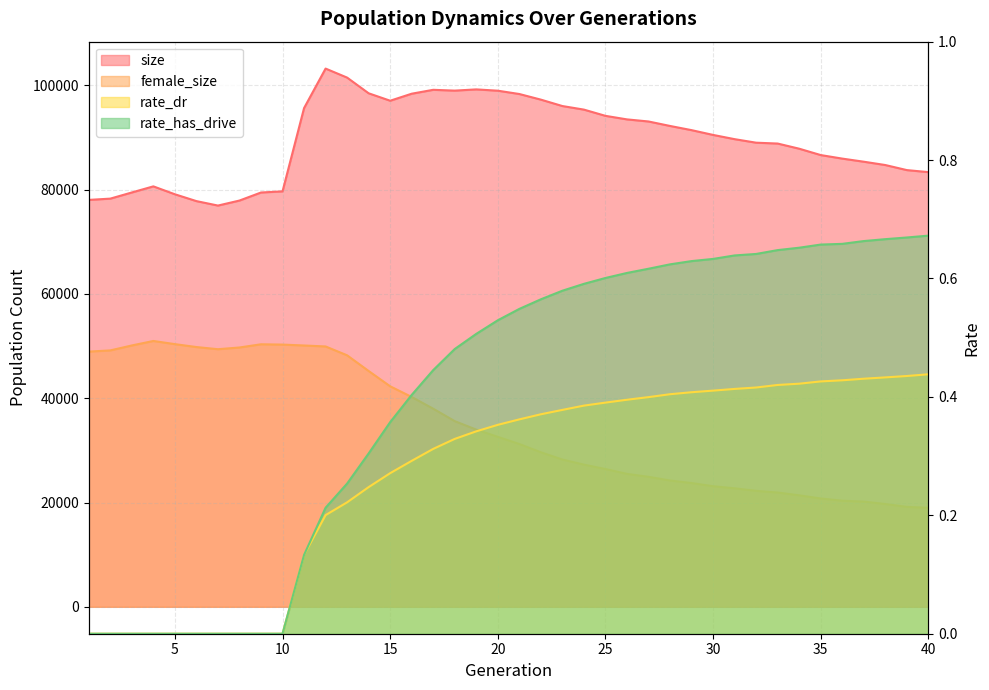

The female_size series shows 23681.2 at 1. True or false?

False